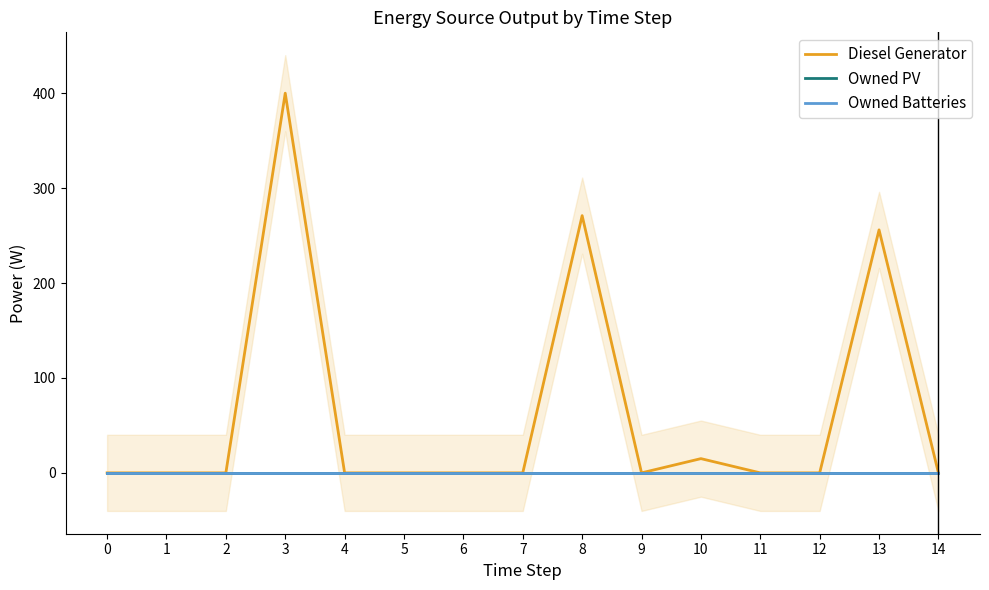

Which series has the widest spread of values?

Diesel Generator